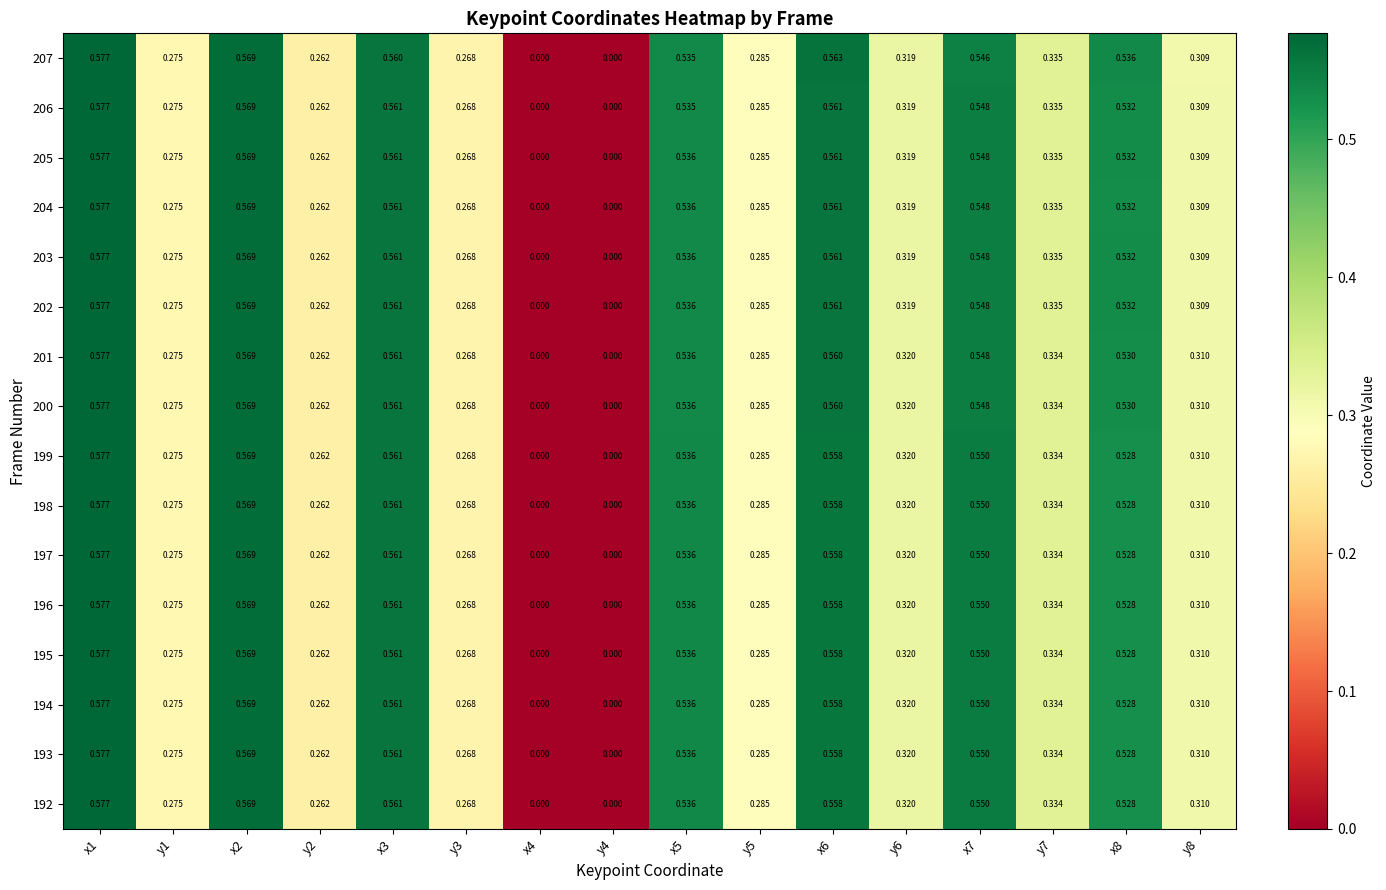

Is the value of 201 at x1 greater than the value of 193 at x8?

Yes